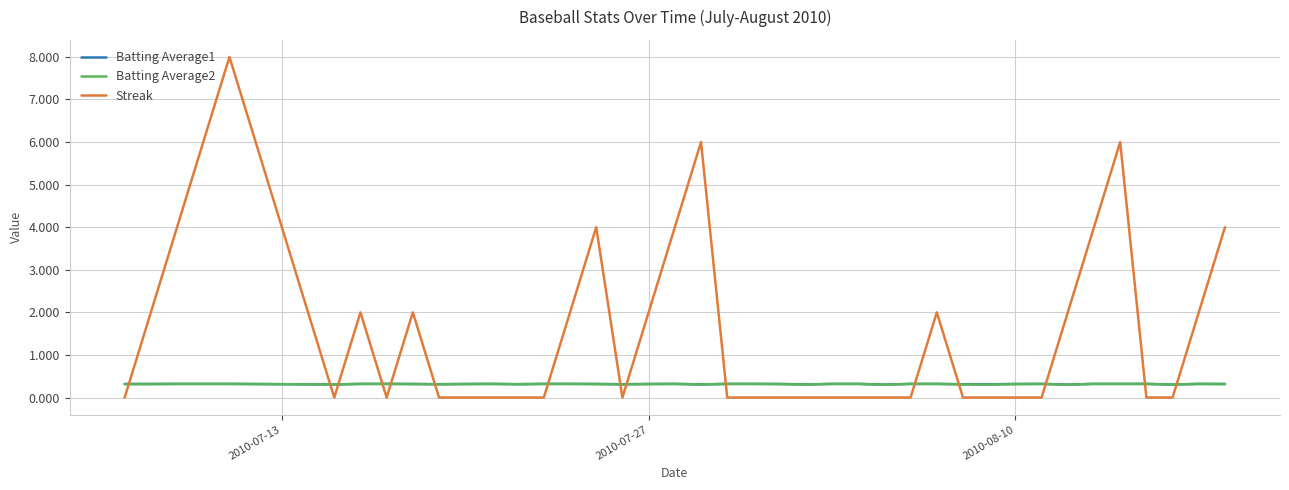

After their last crossing, which series has the higher values: Batting Average1 or Streak?

Streak